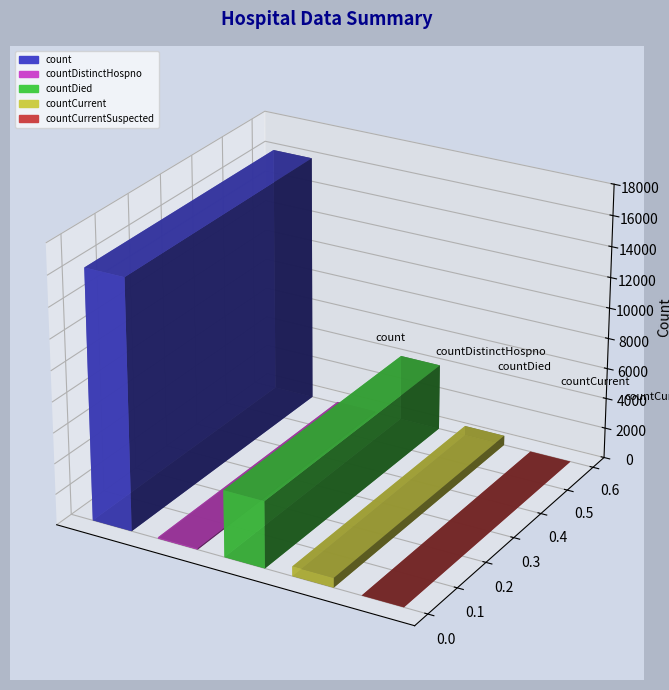

Does the chart contain stacked bars?

No